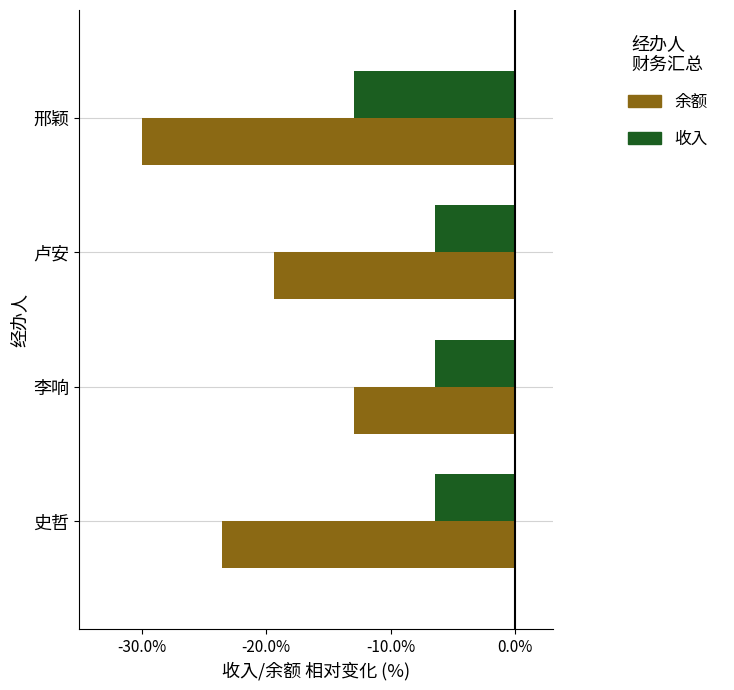

Rank the series by their maximum value, from lowest to highest.

余额, 收入